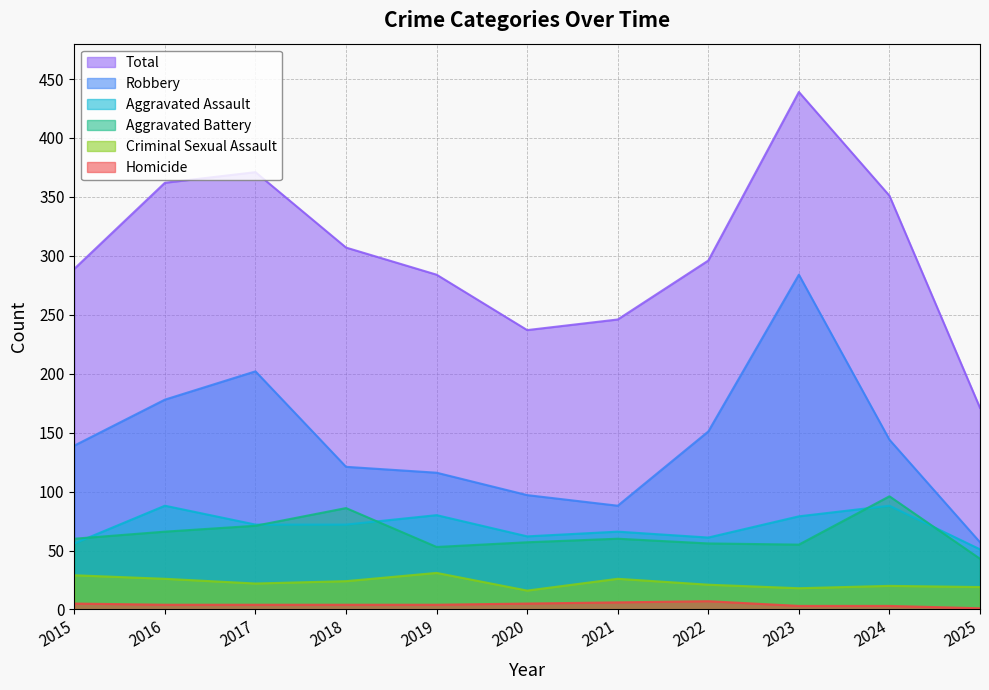

Where is Aggravated Battery nearest to the value 69?

2017